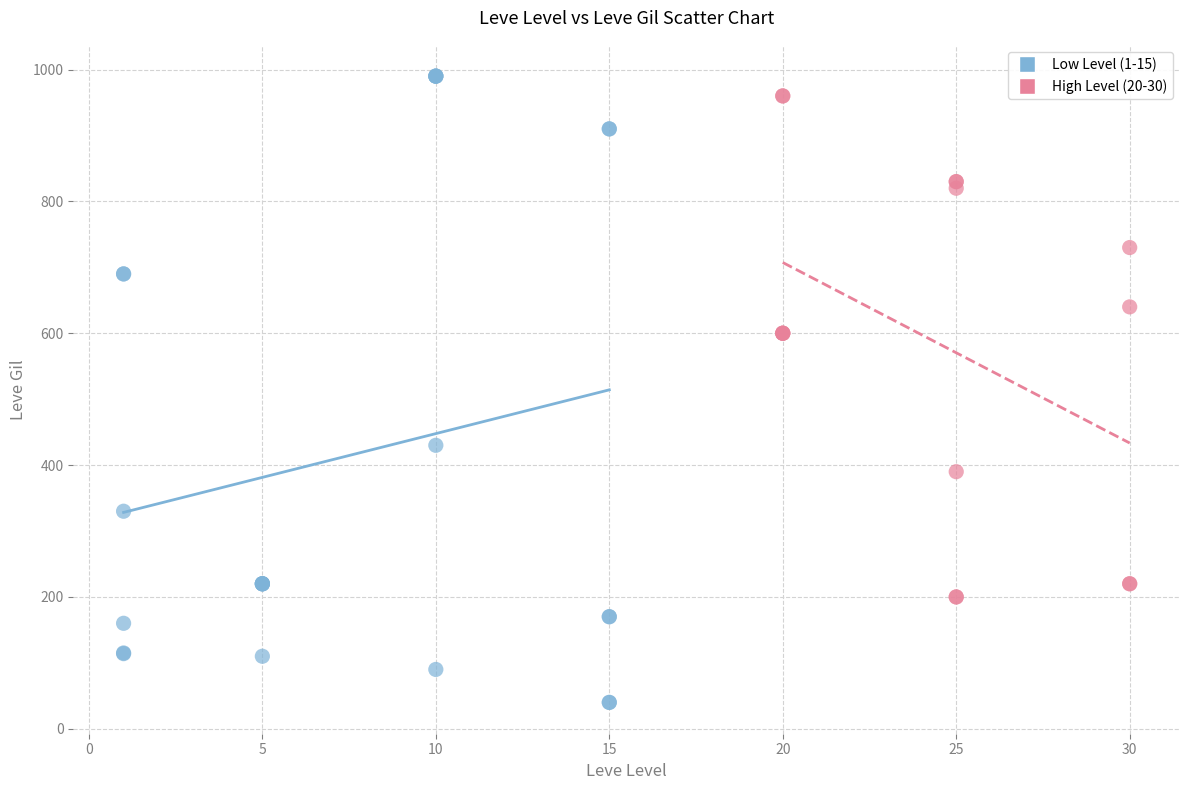

Which series has the largest Y range (max minus min)?

Low Level (1-15)